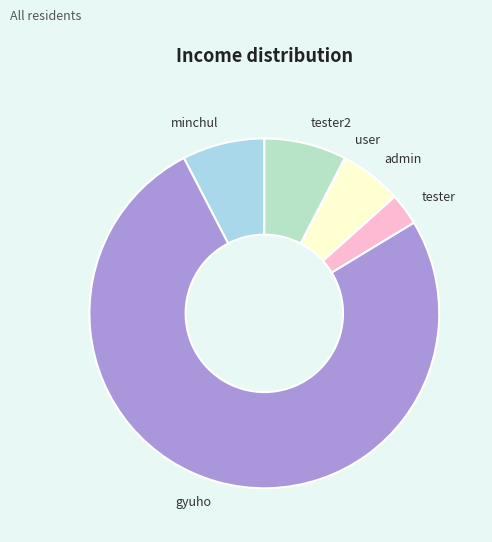

Which slice is the largest?

gyuho